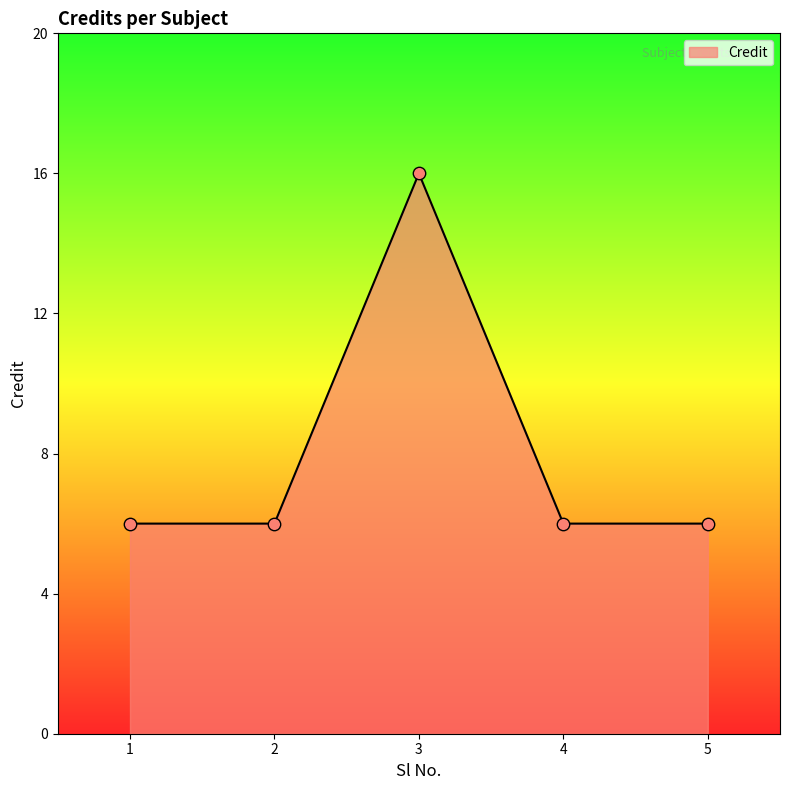

Between 2 and 3, which is larger?

3